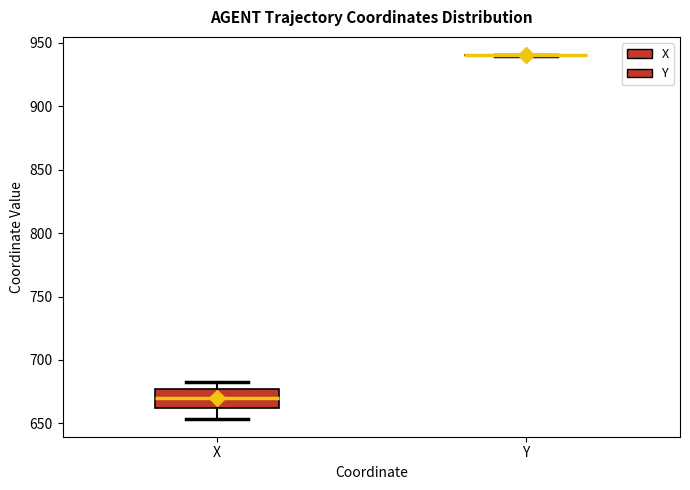

Where does the upper whisker of the box for X end on the y-axis? The values are not printed on the chart, so give them approximately, as read against the axis.

685